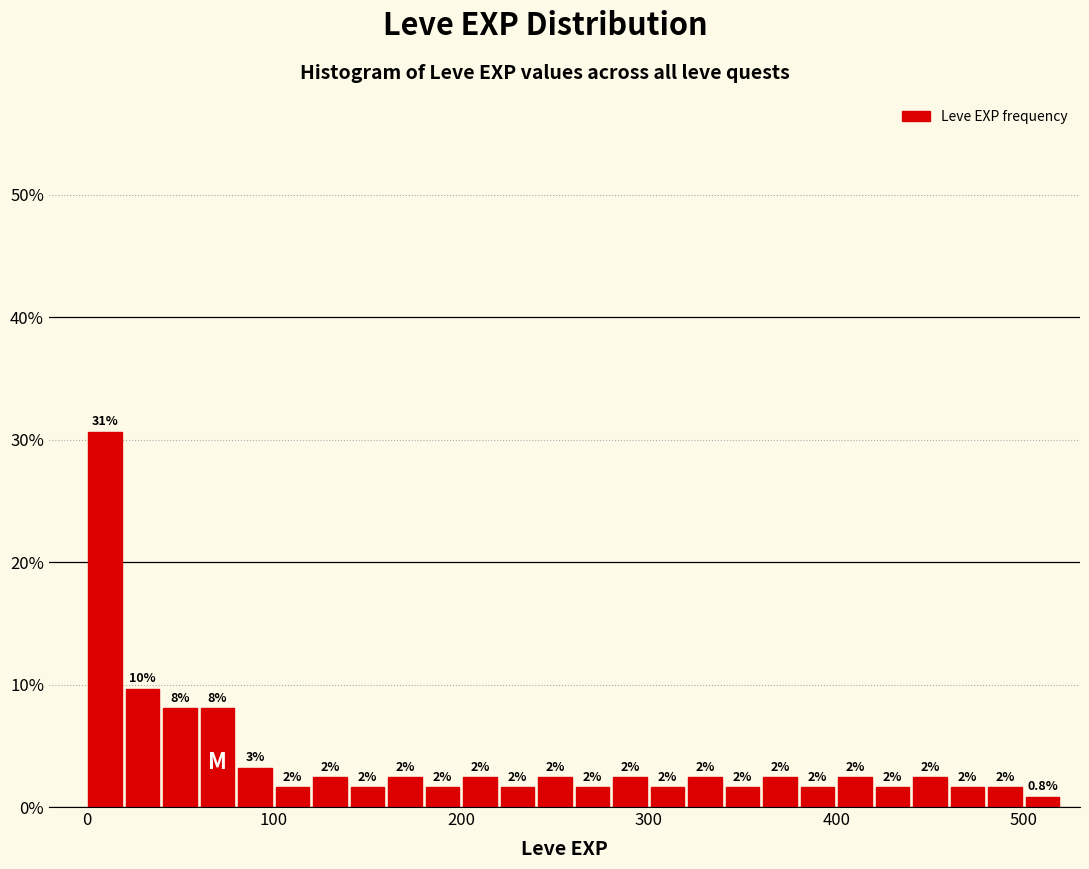

Around what value on the x-axis is the tallest bar? Give the approximate position of its centre, as read against the axis.

10